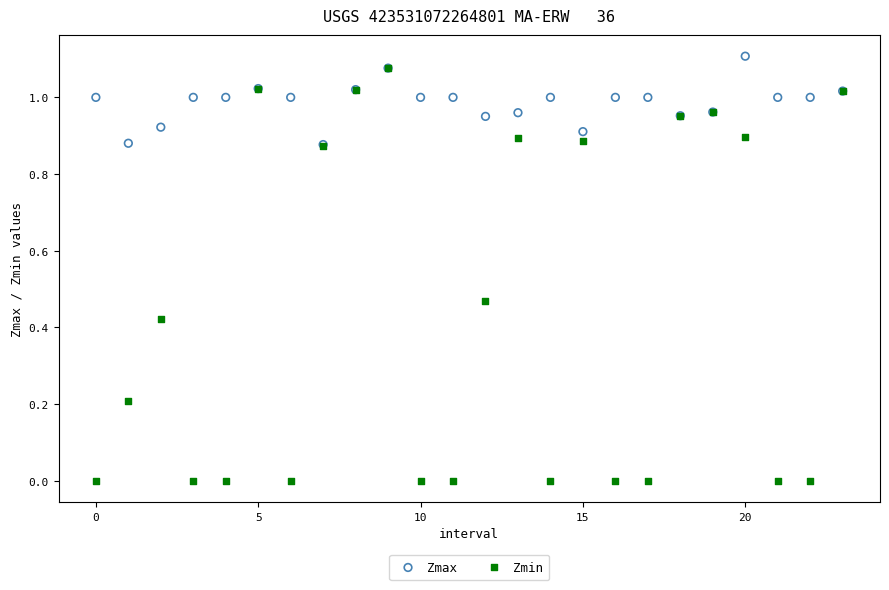

Which series has the largest Y range (max minus min)?

Zmin